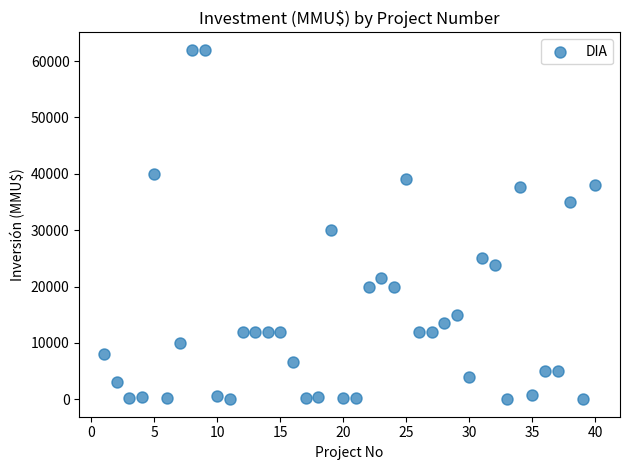

What Y value in the scatter plot is closest to 31000?

30000